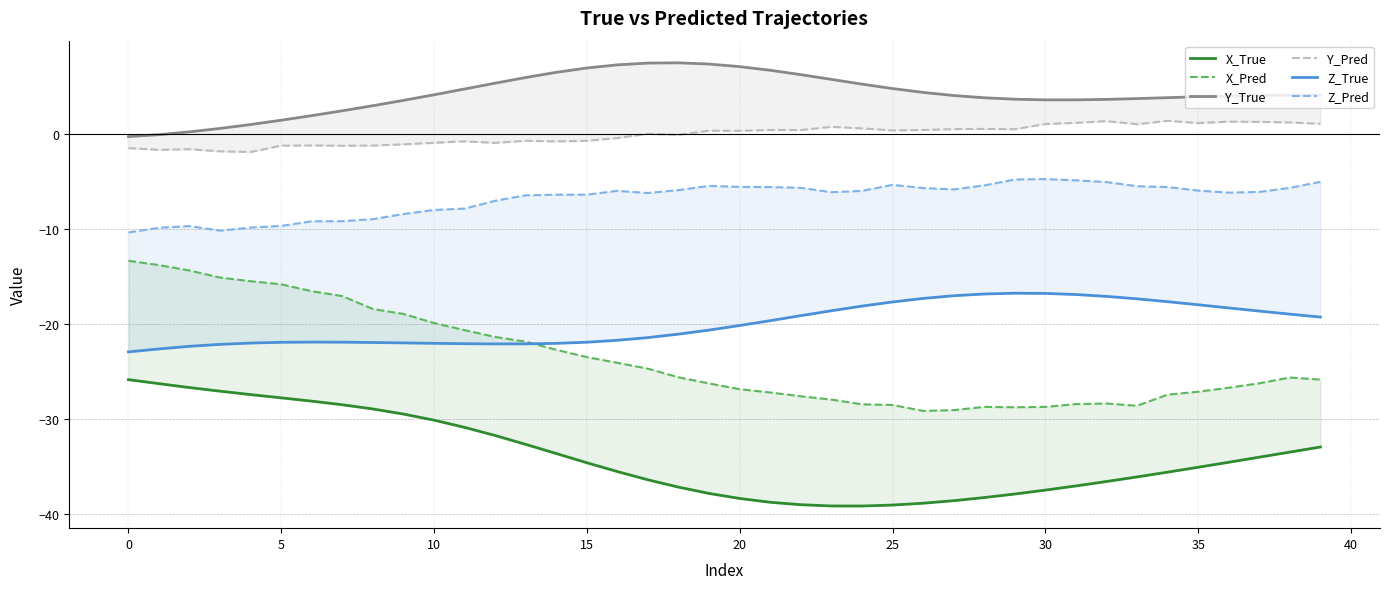

At which category does X_Pred reach its first local valley?

26